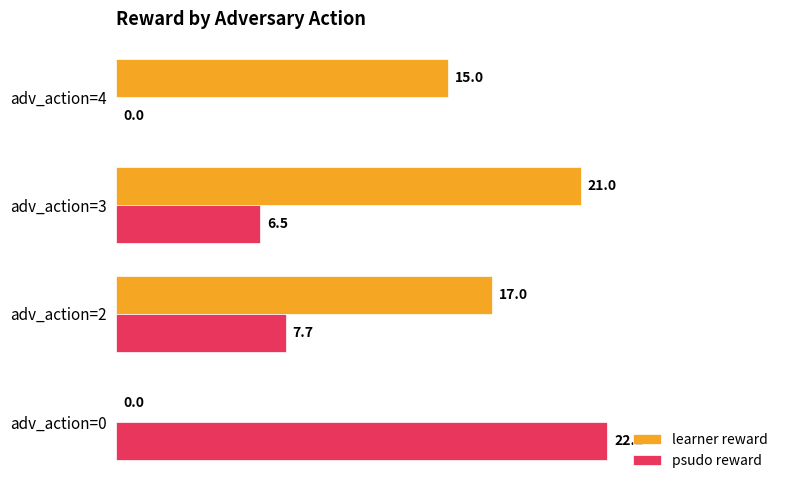

At which category is the sum across all series the highest?

adv_action=3